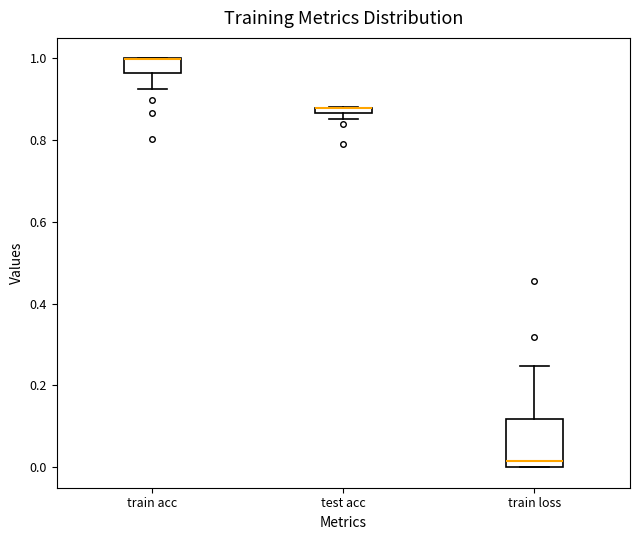

Which box is the tallest, from its lower edge to its upper edge?

train loss